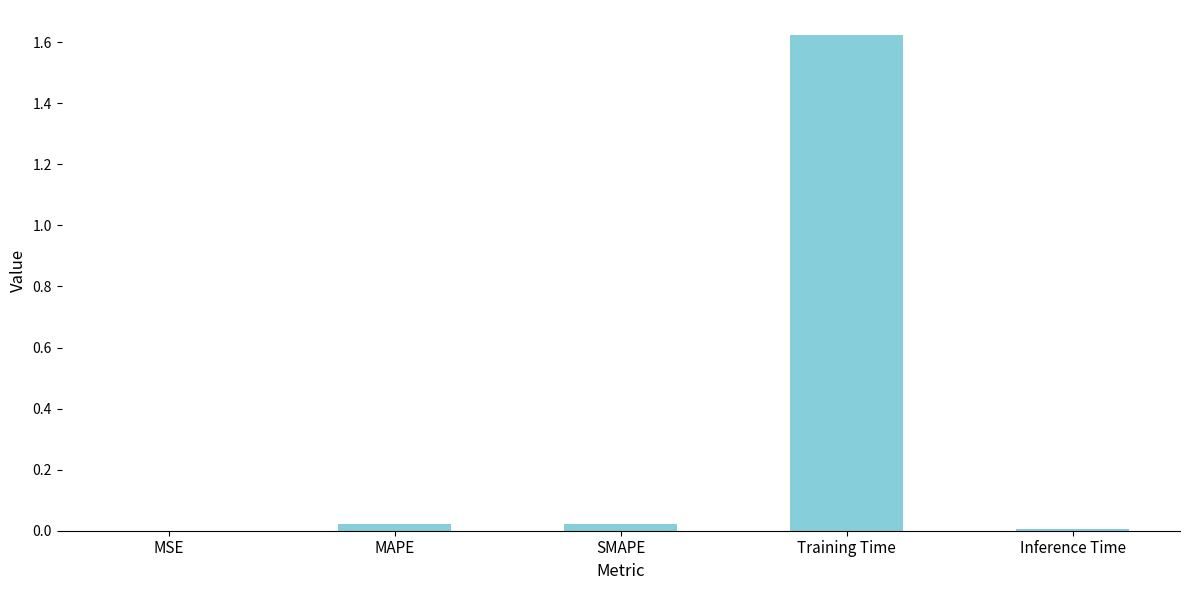

What is the sum of all values?

1.7